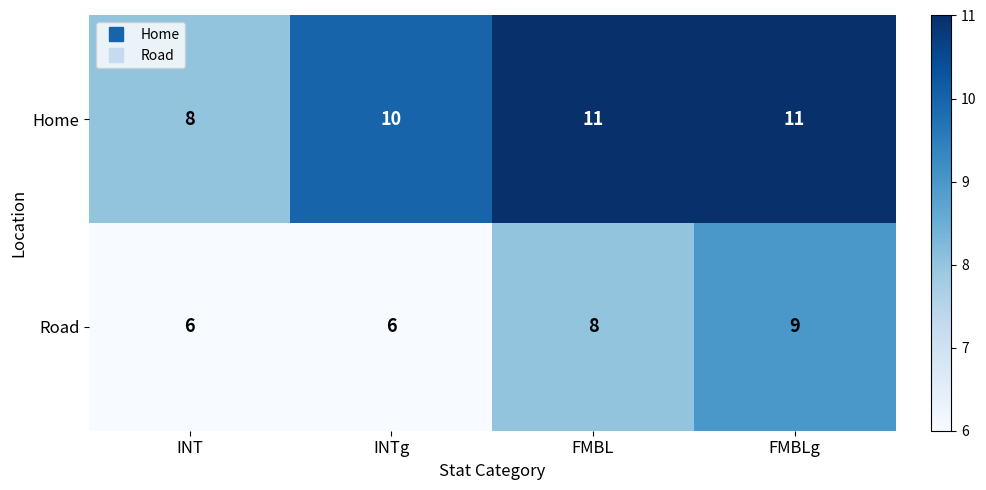

At which category is the sum across all series the highest?

FMBLg